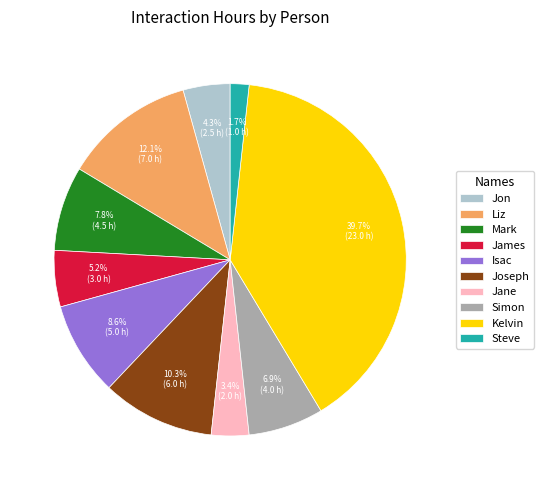

What percentage do James and Steve together represent?

6.9%